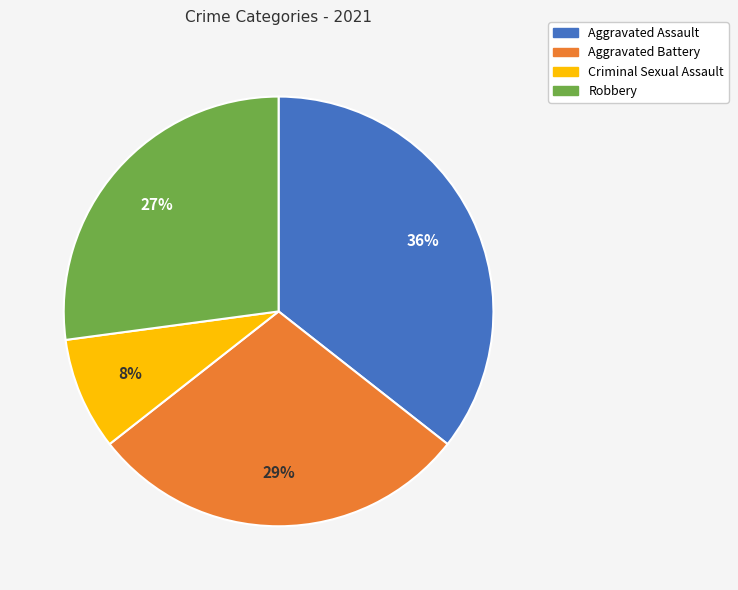

Approximately how many times larger is the value at Robbery compared to Aggravated Battery?

0.9